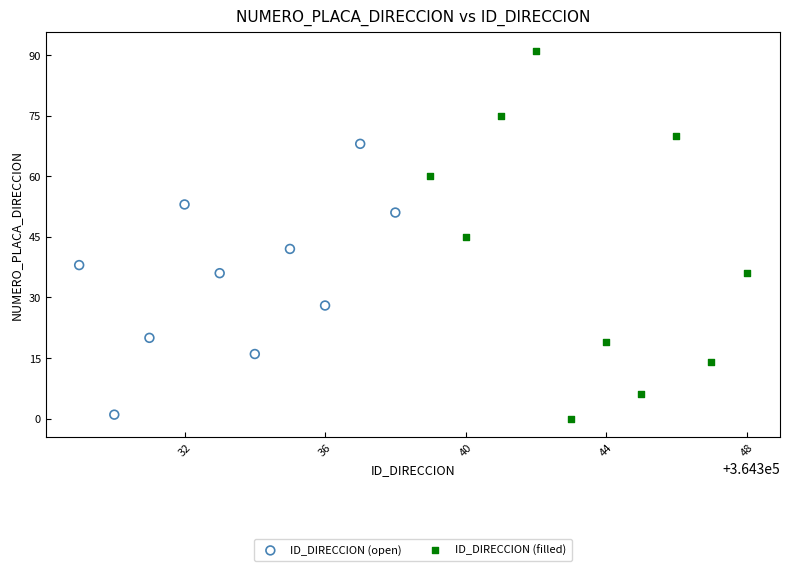

Which series has the widest spread of Y values?

ID_DIRECCION (filled)